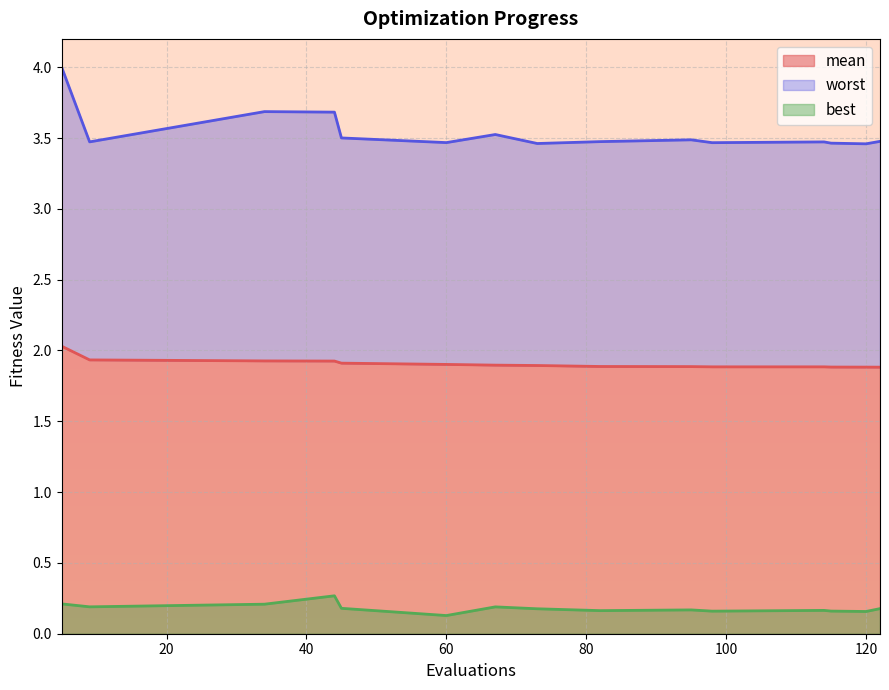

Reading left to right, transcribe all the data shown in this chart.

mean: 5=2.0	9=1.9	34=1.9	44=1.9	45=1.9	60=1.9	67=1.9	73=1.9	82=1.9	95=1.9	98=1.9	114=1.9	115=1.9	120=1.9	122=1.9
best: 5=0.2	9=0.2	34=0.2	44=0.3	45=0.2	60=0.1	67=0.2	73=0.2	82=0.2	95=0.2	98=0.2	114=0.2	115=0.2	120=0.2	122=0.2
worst: 5=4.0	9=3.5	34=3.7	44=3.7	45=3.5	60=3.5	67=3.5	73=3.5	82=3.5	95=3.5	98=3.5	114=3.5	115=3.5	120=3.5	122=3.5